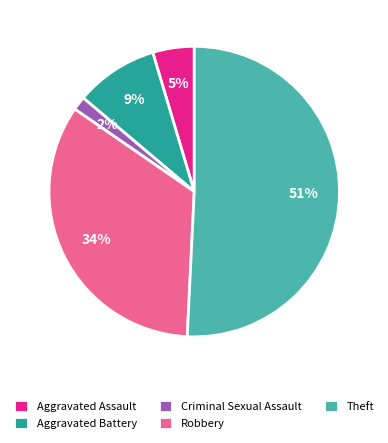

Rank the categories by value from highest to lowest.

Theft, Robbery, Aggravated Battery, Aggravated Assault, Criminal Sexual Assault